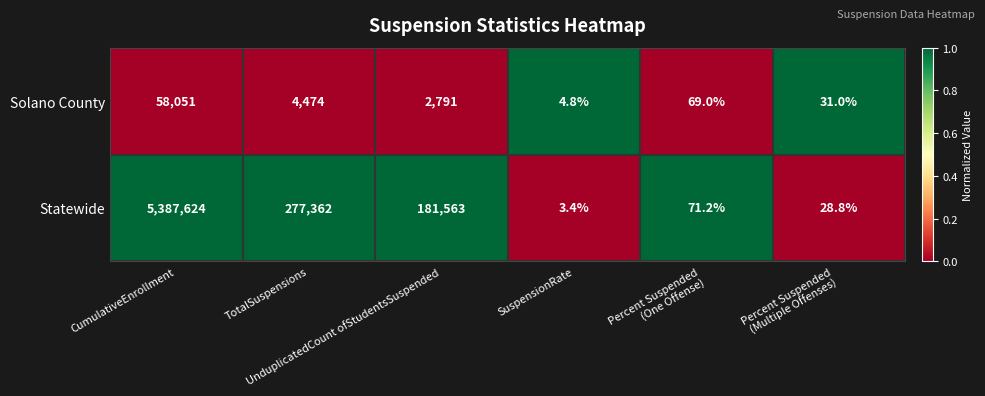

What is the sum of all Statewide values?

5846652.4